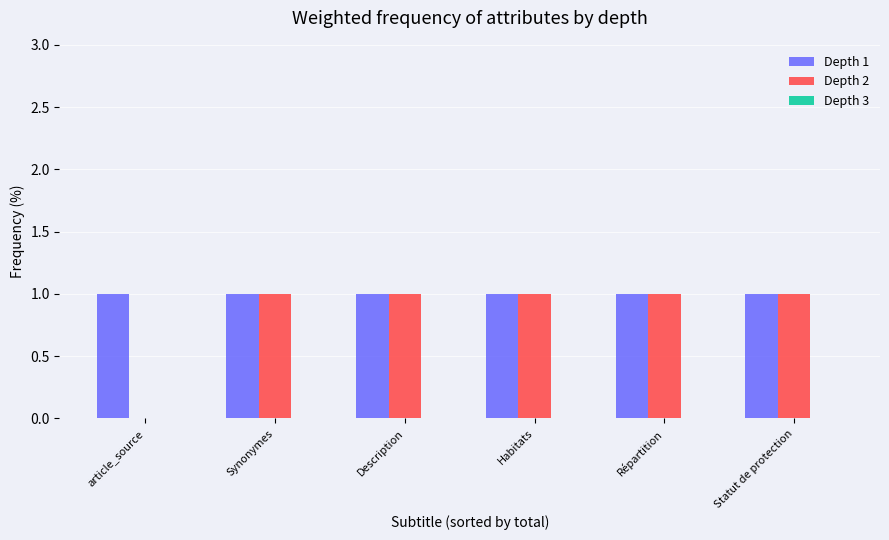

Which series changed the most between article_source and Description?

Depth 2